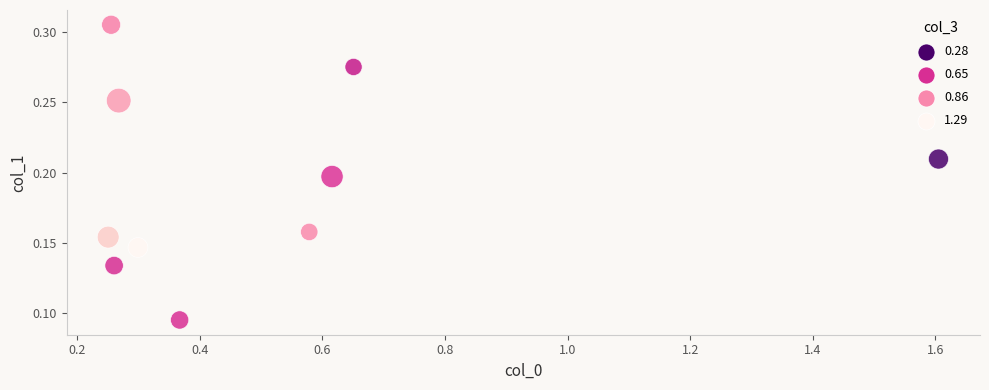

What is the range of X values (max minus min)?

1.4